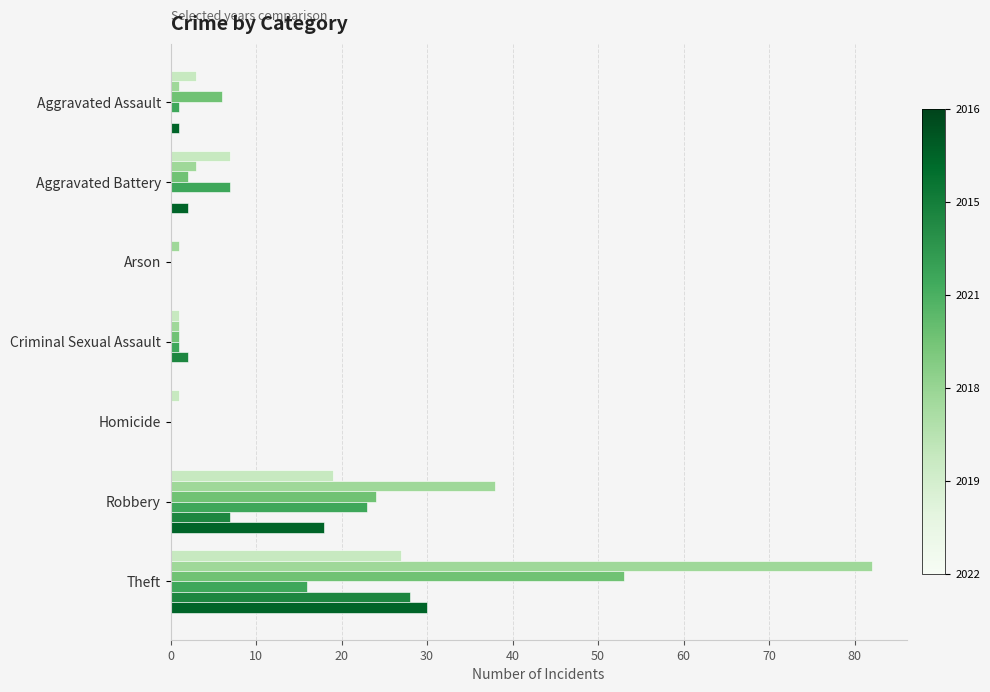

At which category is the sum across all series the highest?

Theft